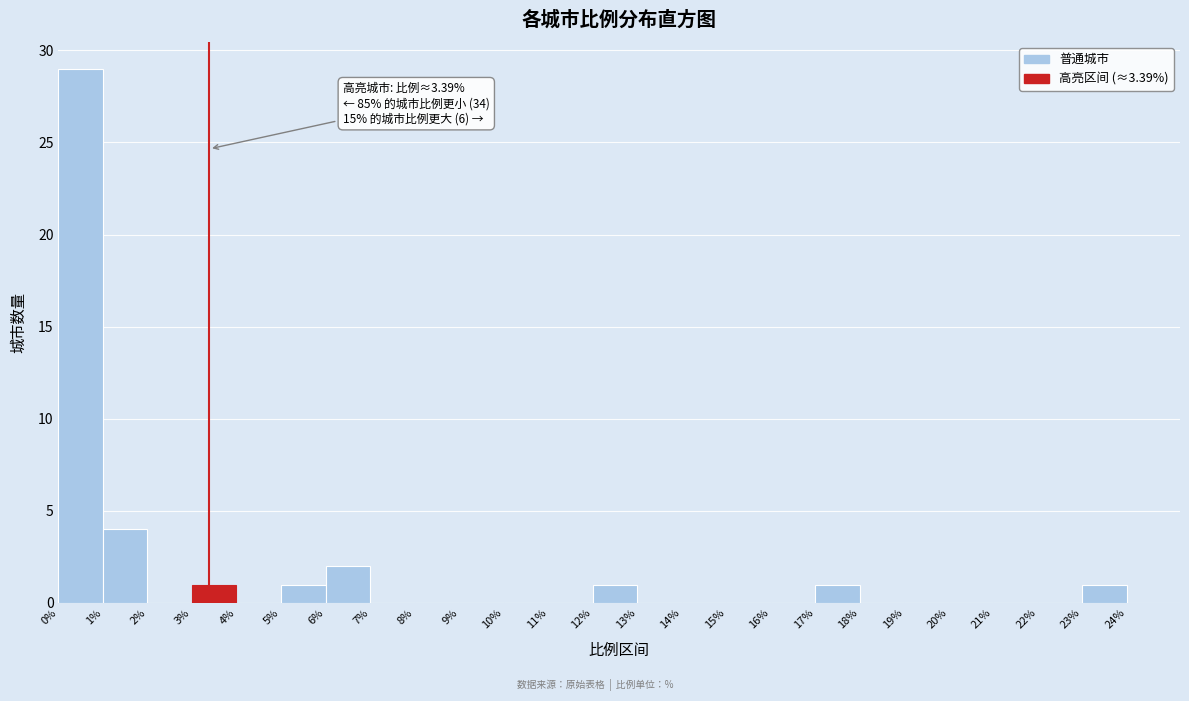

Over which range of the x-axis is the bar tallest?

0% to 1%